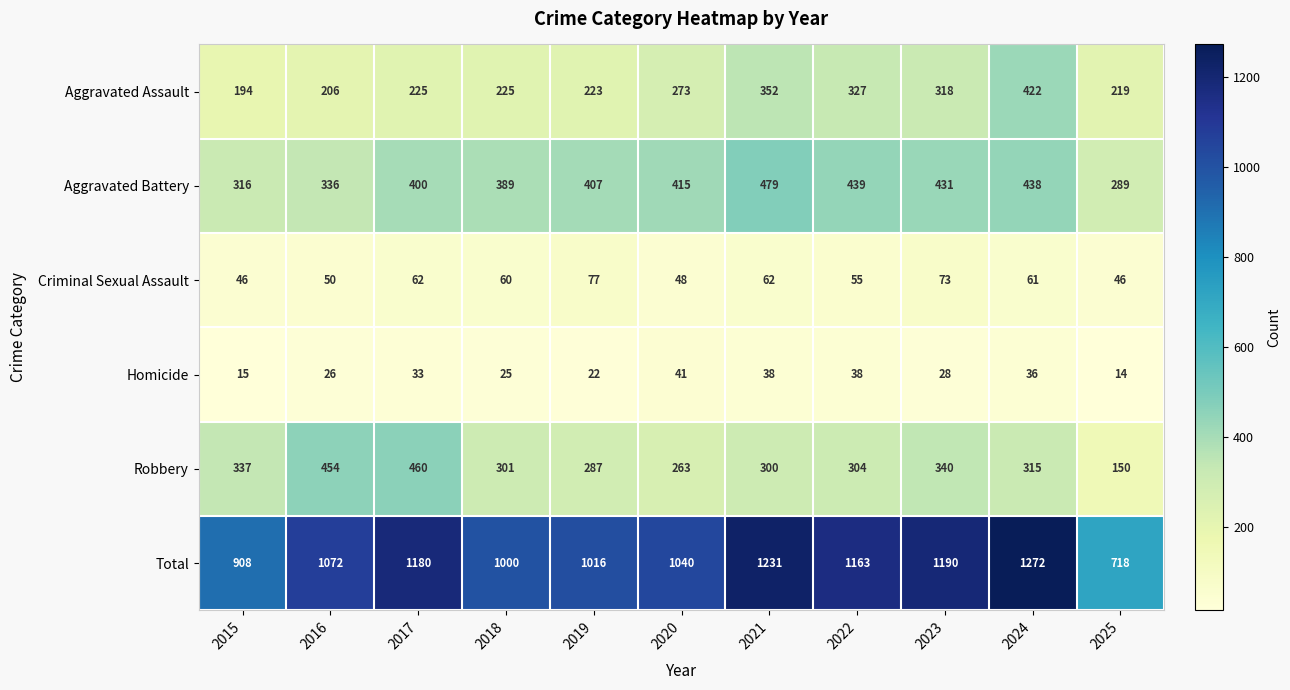

Which series has the largest range (max minus min)?

Total